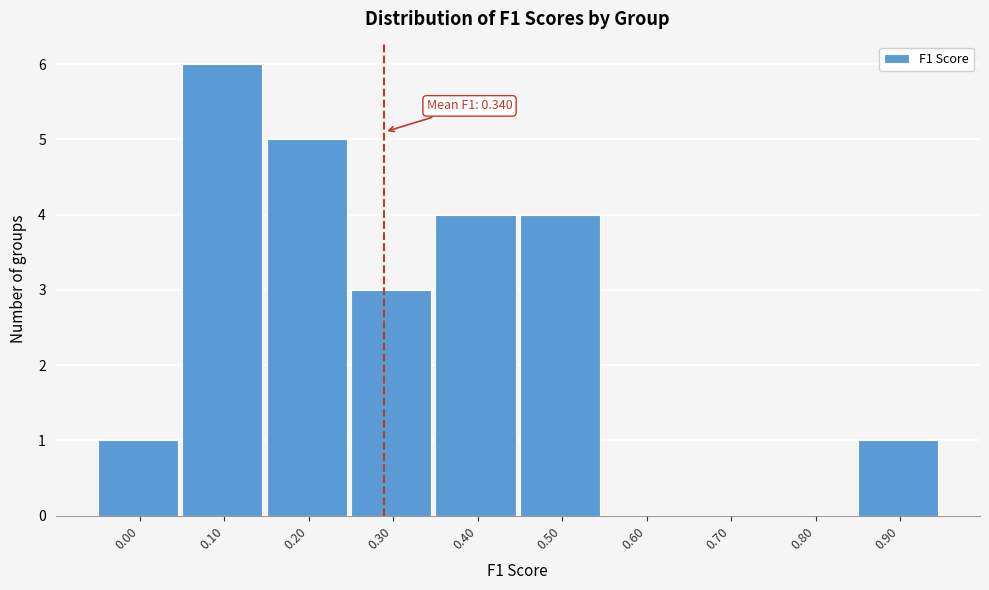

Reading left to right, extract all data points from this chart.

0.00=1	0.10=6	0.20=5	0.30=3	0.40=4	0.50=4	0.60=0	0.70=0	0.80=0	0.90=1